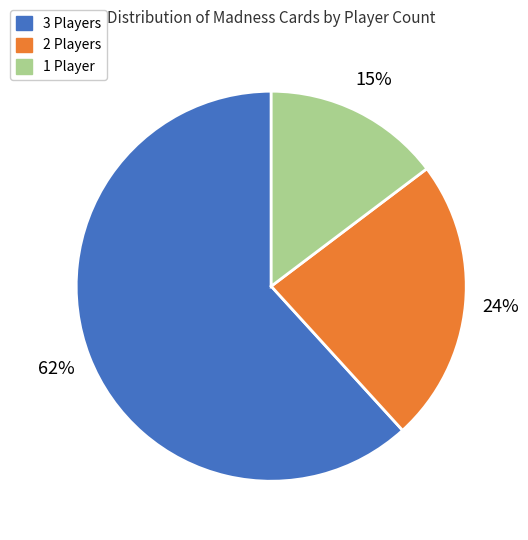

To the nearest percent, what is the difference between the largest and smallest slice percentages?

47%